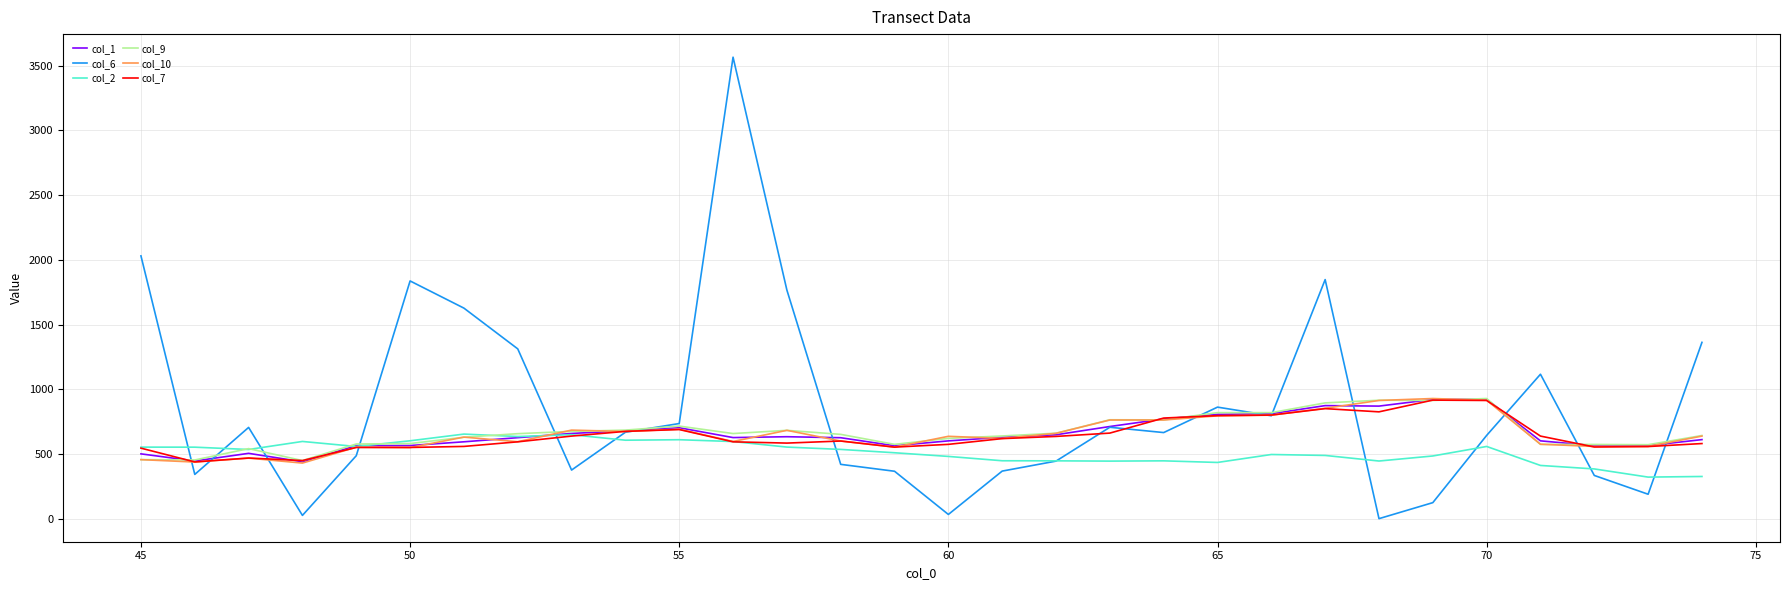

Which series ends up on top after the final intersection of col_2 and col_1?

col_1